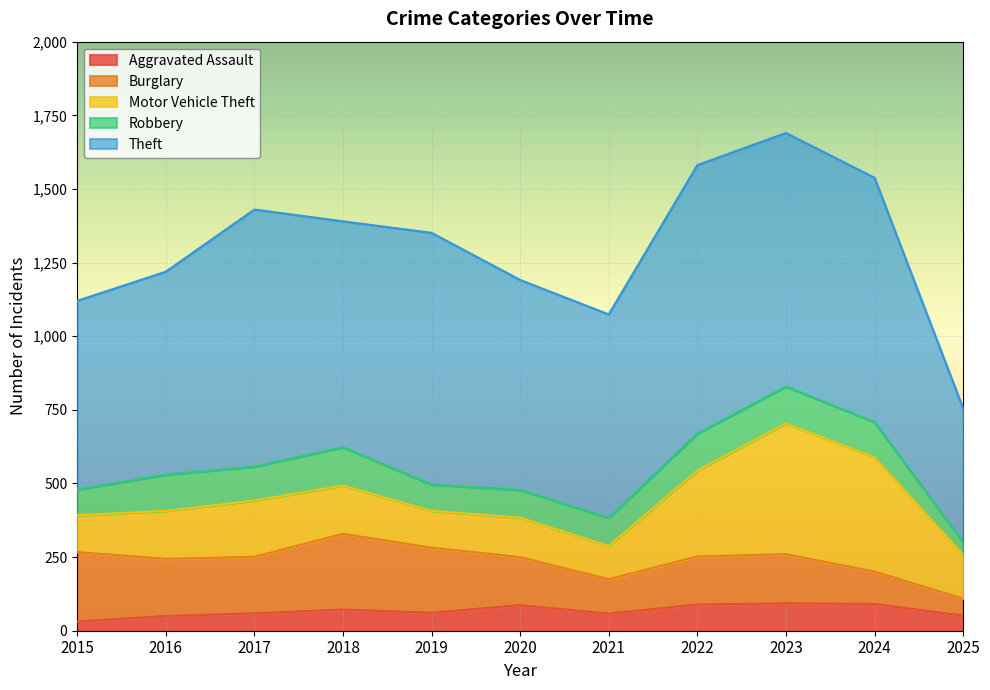

Reading left to right, list all the values displayed in this chart.

Aggravated Assault: 2015=31	2016=50	2017=59	2018=72	2019=61	2020=87	2021=58	2022=89	2023=93	2024=91	2025=51
Burglary: 2015=236	2016=194	2017=192	2018=257	2019=221	2020=163	2021=117	2022=163	2023=167	2024=110	2025=58
Motor Vehicle Theft: 2015=125	2016=163	2017=191	2018=164	2019=125	2020=134	2021=113	2022=292	2023=444	2024=388	2025=149
Robbery: 2015=87	2016=123	2017=115	2018=130	2019=89	2020=94	2021=95	2022=125	2023=125	2024=119	2025=42
Theft: 2015=641	2016=689	2017=873	2018=767	2019=855	2020=713	2021=691	2022=912	2023=861	2024=830	2025=455